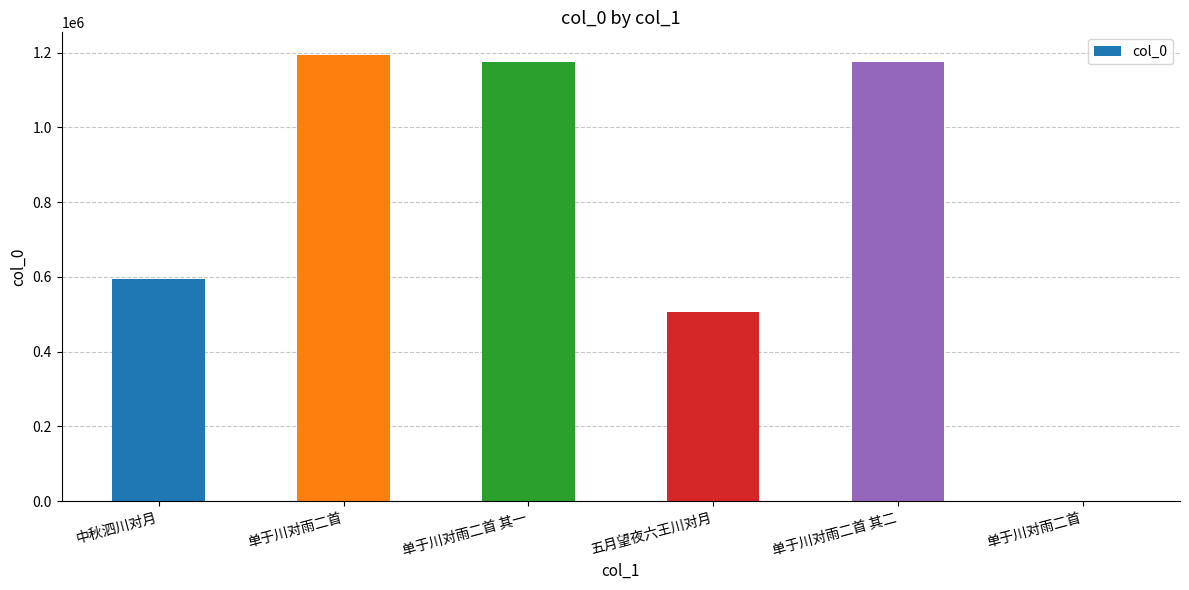

The chart shows a value of 1981303 at 单于川对雨二首 其二. True or false?

False